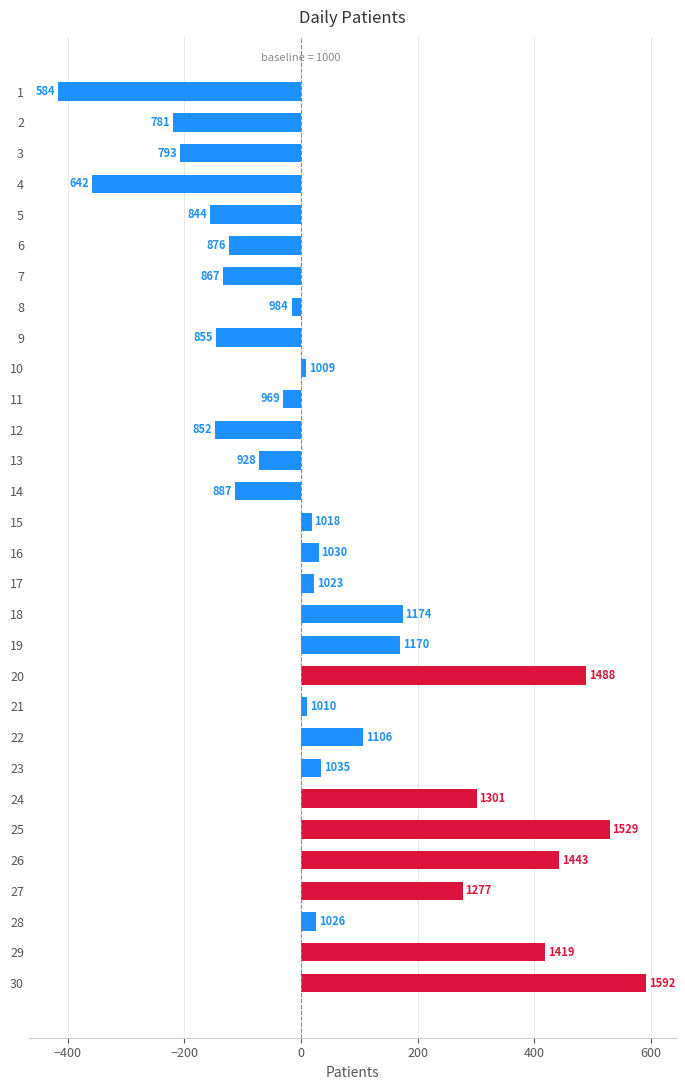

Are the bars horizontal?

Yes